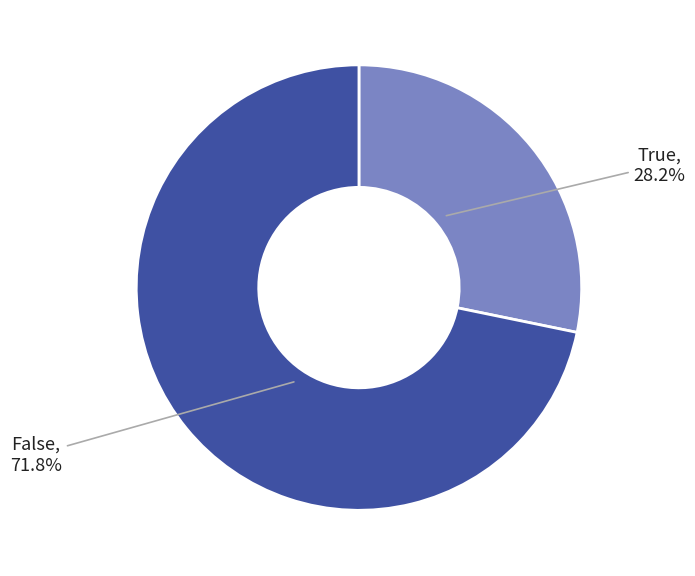

Count the number of slices in the pie.

2